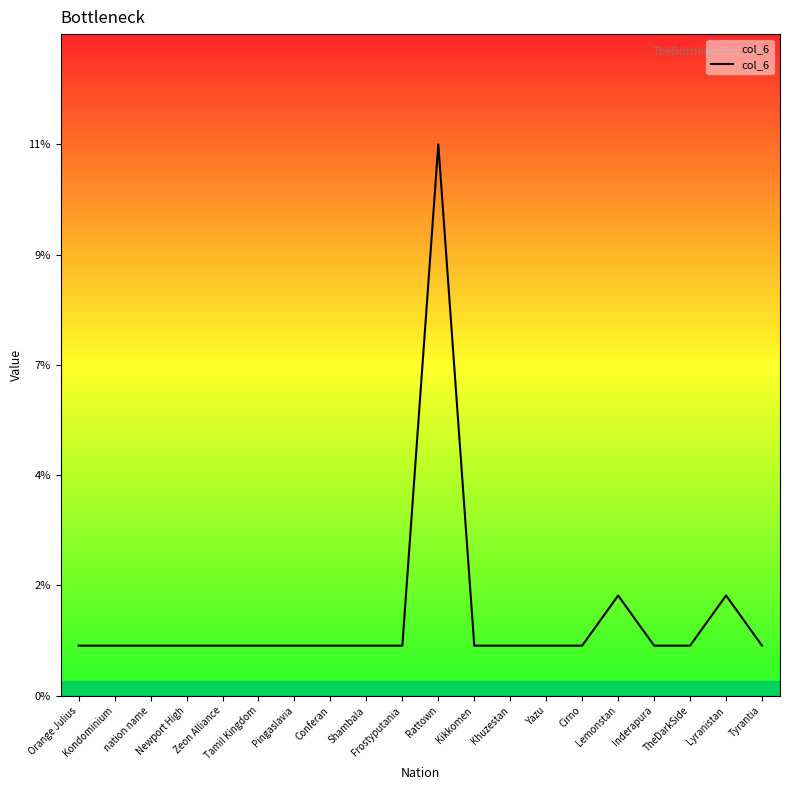

Does the chart have visible grid lines?

No